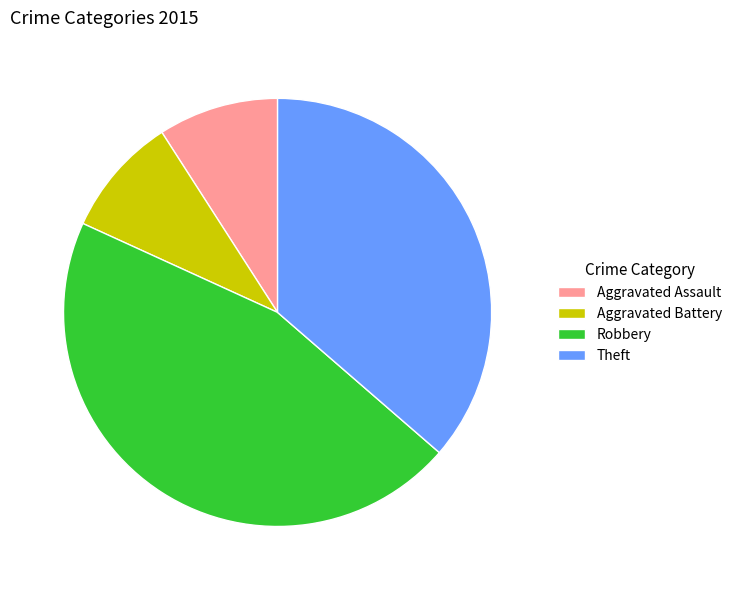

True or false: Aggravated Assault accounts for 16% of the total.

False